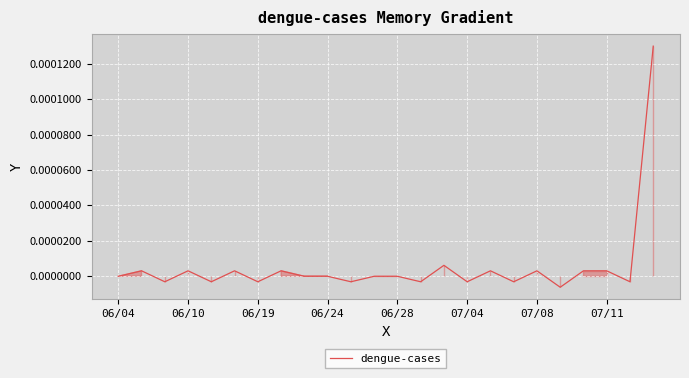

The value at 06/24 is 0.0. True or false?

True